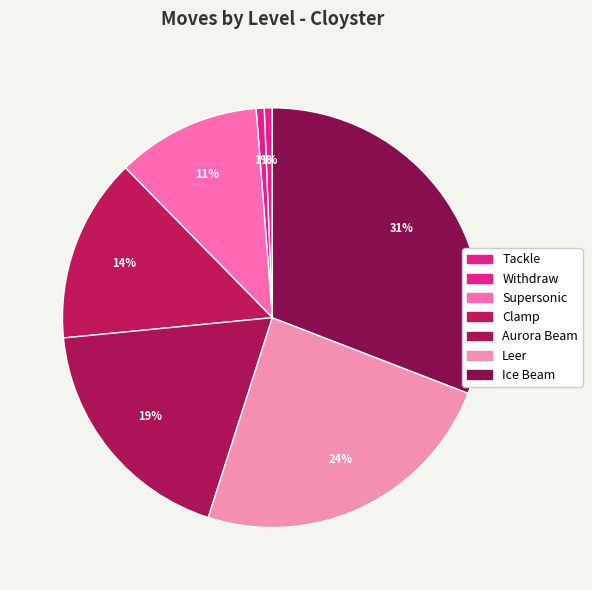

Is there any slice that represents more than half of the pie?

No